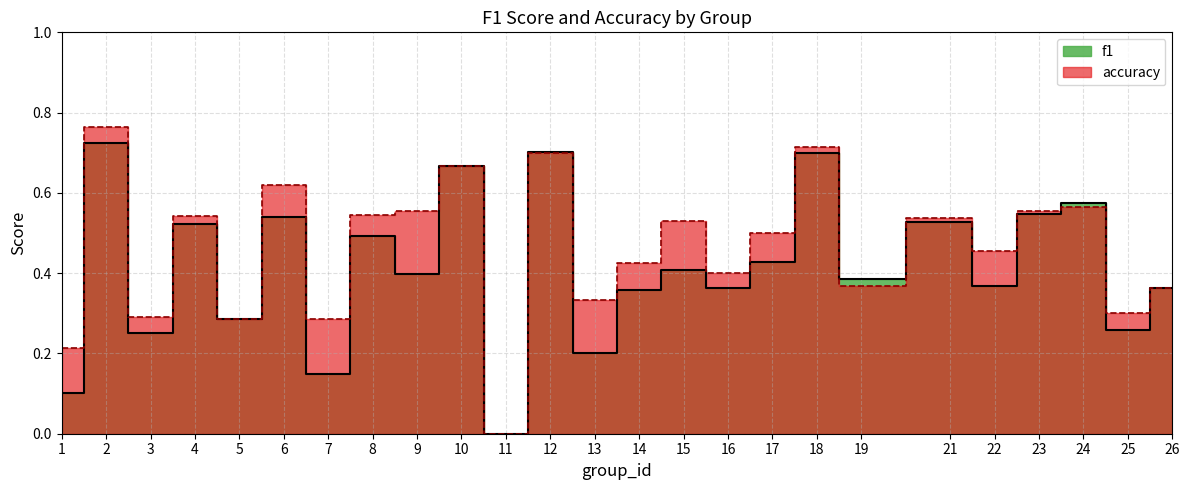

Is the value of f1 at 26 greater than the value of accuracy at 11?

Yes